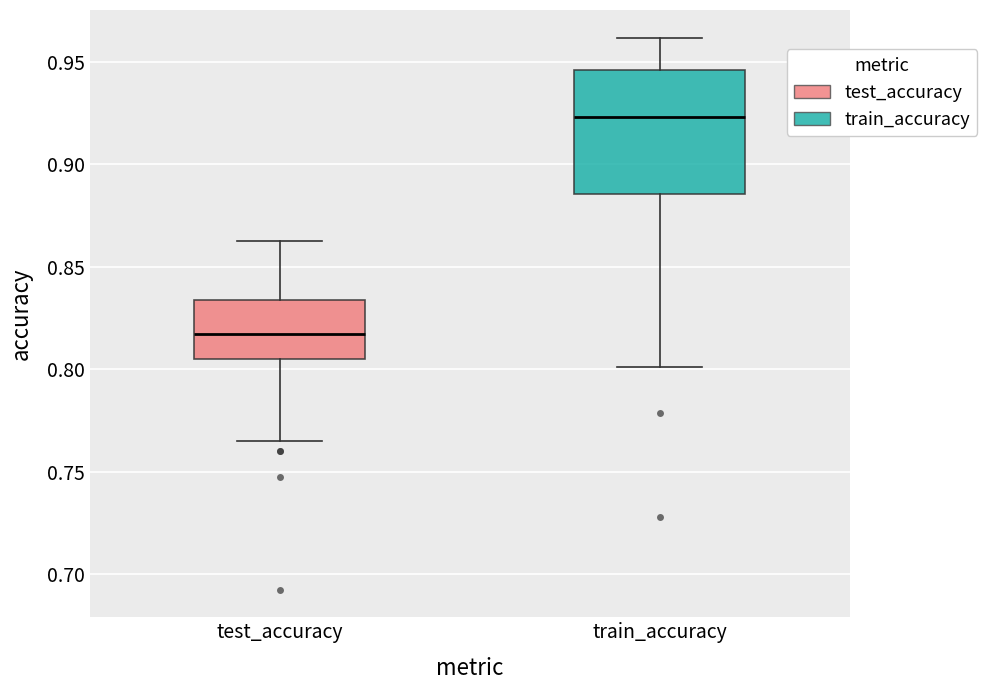

Reading left to right, read every box against the y-axis: the position of its median line, the range the box covers, and the ends of its whiskers. The values are not printed on the chart, so give them approximately, as read against the axis.

test_accuracy: median 0.815, box 0.805 to 0.835, whiskers 0.765 to 0.860
train_accuracy: median 0.925, box 0.885 to 0.945, whiskers 0.800 to 0.960